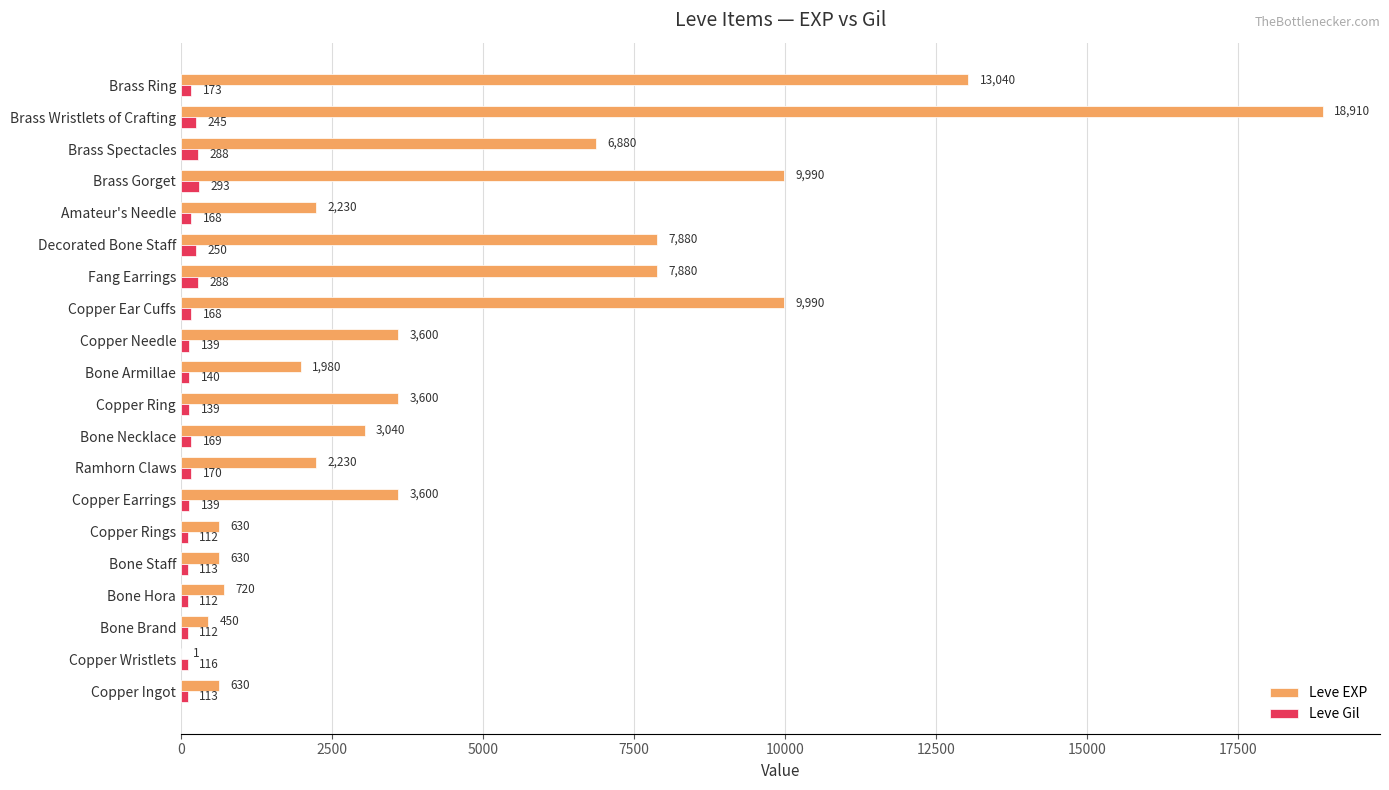

Between Copper Wristlets and Fang Earrings, which series saw the biggest shift?

Leve EXP